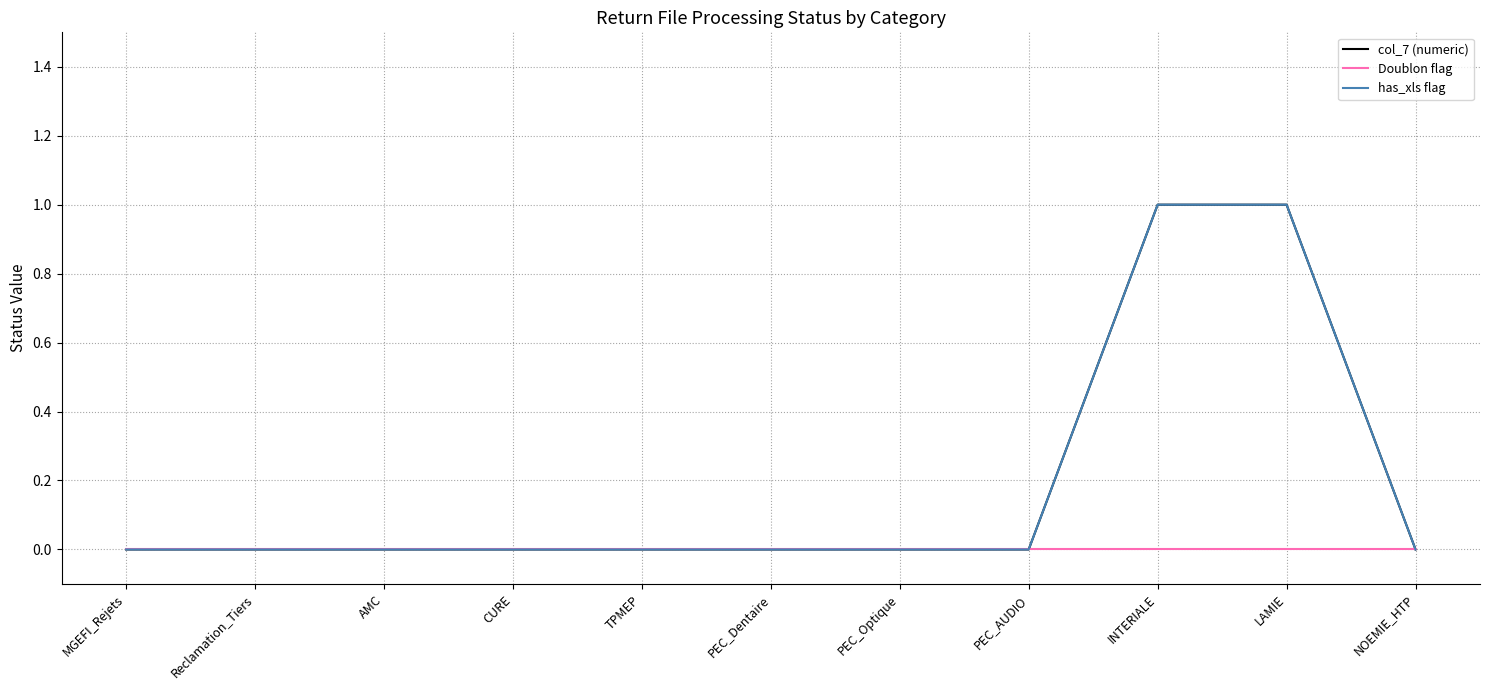

Which category has the highest value across all series?

INTERIALE